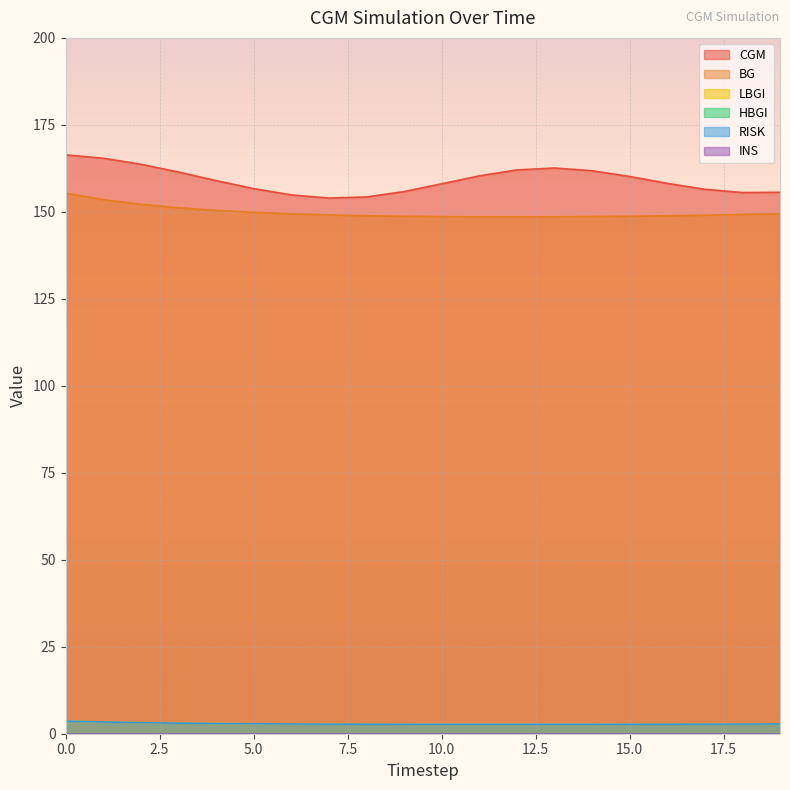

What is the difference between the maximum and second lowest values in the BG series?

6.8